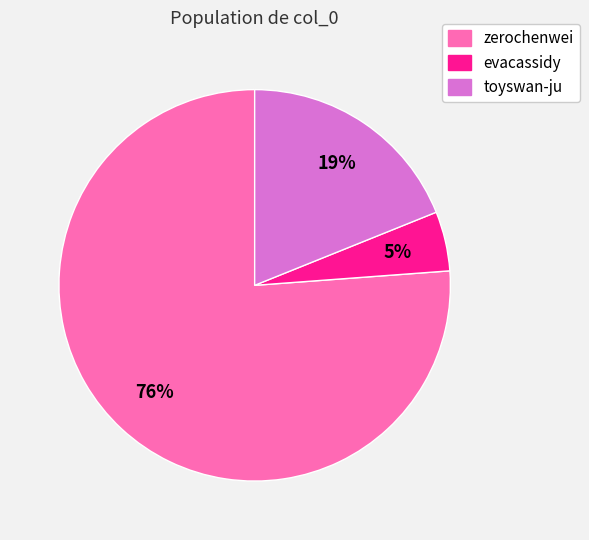

How many segments does this pie chart have?

3